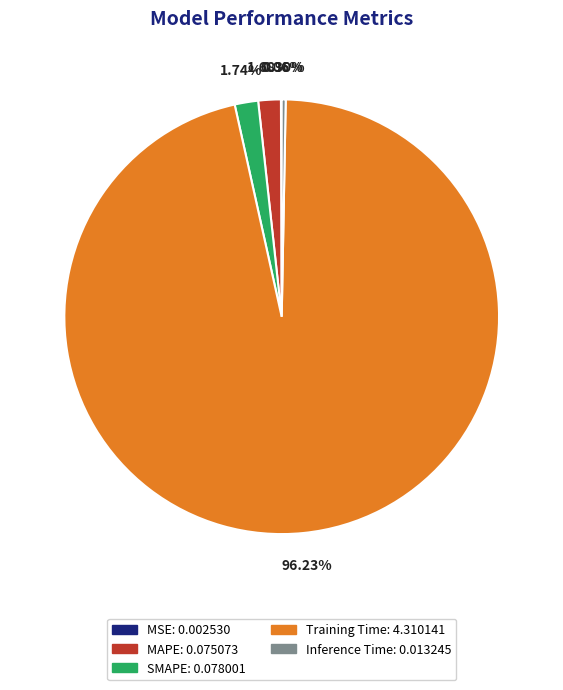

Which slice is the largest?

Training Time